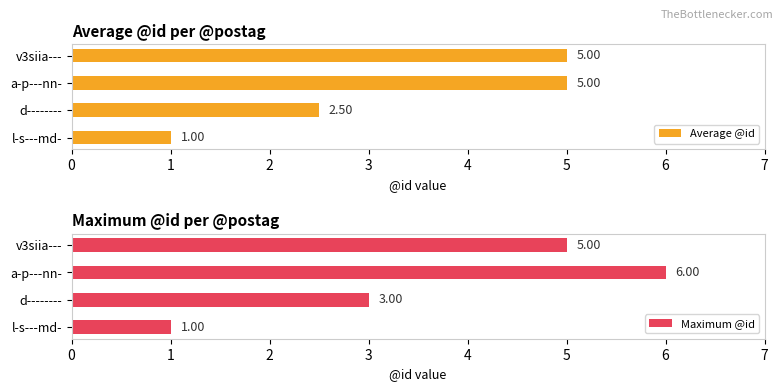

The value of Average @id at v3siia--- is 8.1. True or false?

False